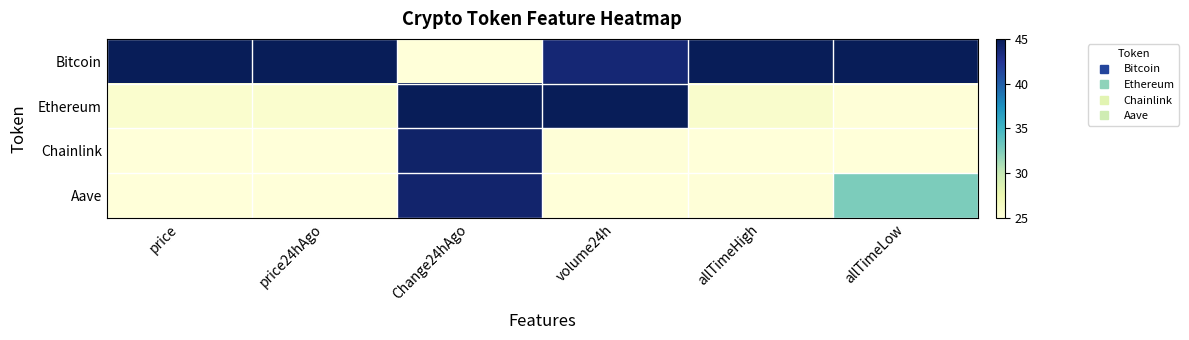

Reading right to left, extract all data points from this chart.

Bitcoin: allTimeLow=45.0	allTimeHigh=45.0	volume24h=43.8	Change24hAgo=25.0	price24hAgo=45.0	price=45.0
Ethereum: allTimeLow=25.1	allTimeHigh=25.8	volume24h=45.0	Change24hAgo=45.0	price24hAgo=25.6	price=25.6
Chainlink: allTimeLow=25.0	allTimeHigh=25.0	volume24h=25.1	Change24hAgo=44.2	price24hAgo=25.0	price=25.0
Aave: allTimeLow=32.6	allTimeHigh=25.1	volume24h=25.0	Change24hAgo=44.1	price24hAgo=25.1	price=25.1